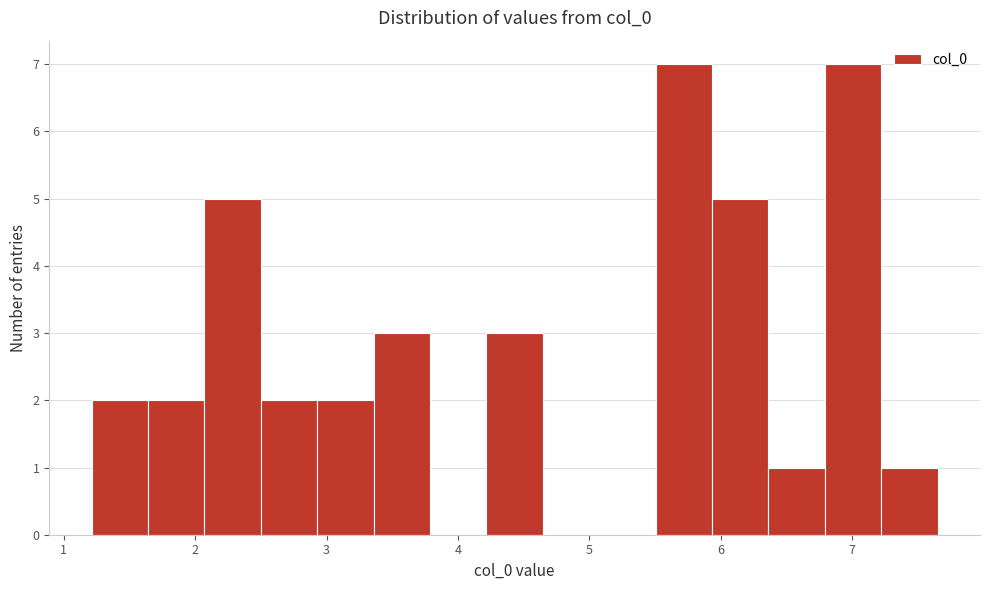

Reading left to right, list every bar in this chart as the range it spans on the x-axis followed by its height. Neither the bar edges nor the heights are printed on the chart, so give them approximately, as read against the axes.

1.2 to 1.6: 2
1.6 to 2.1: 2
2.1 to 2.5: 5
2.5 to 2.9: 2
2.9 to 3.4: 2
3.4 to 3.8: 3
3.8 to 4.2: 0
4.2 to 4.6: 3
4.6 to 5.1: 0
5.1 to 5.5: 0
5.5 to 5.9: 7
5.9 to 6.4: 5
6.4 to 6.8: 1
6.8 to 7.2: 7
7.2 to 7.6: 1